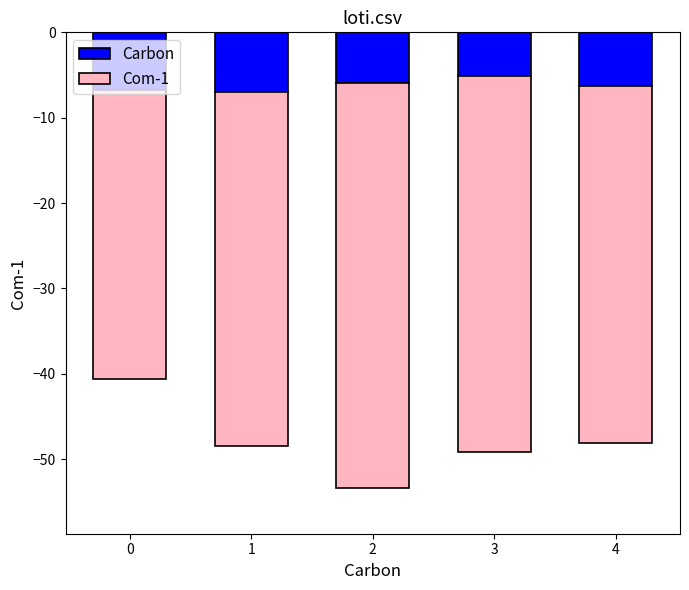

How many bars are there in total?

10